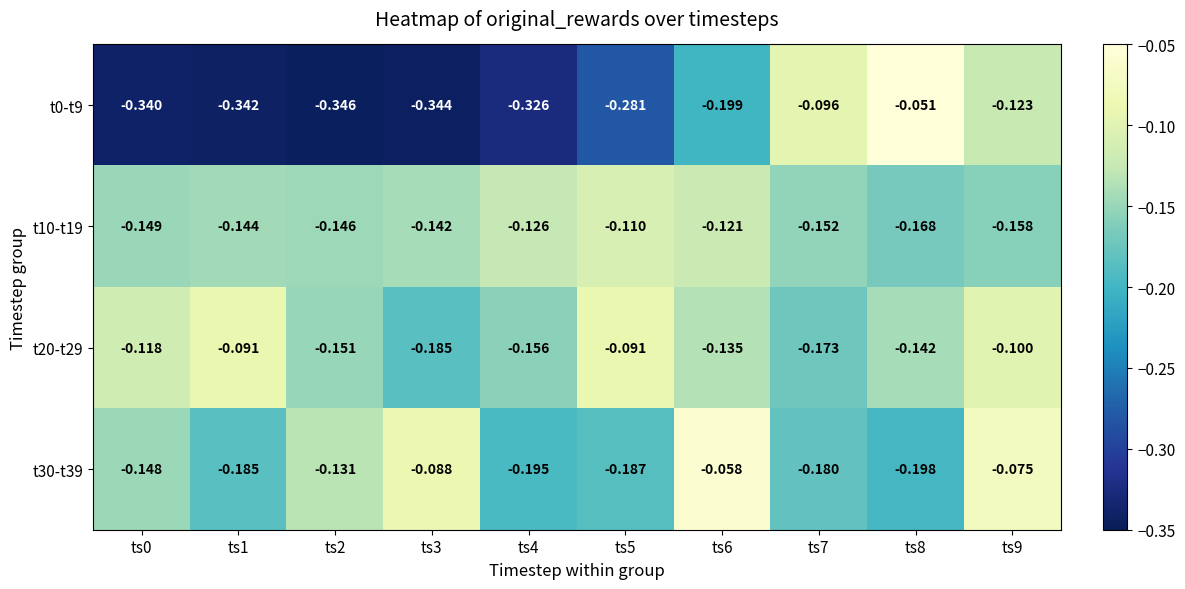

Is the value of t10-t19 at ts8 greater than the value of t20-t29 at ts4?

No